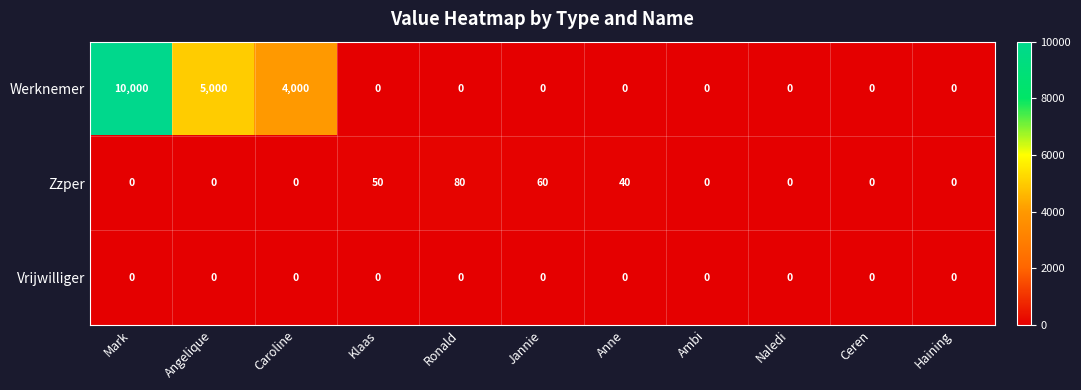

What is the sum of all Werknemer values?

19000